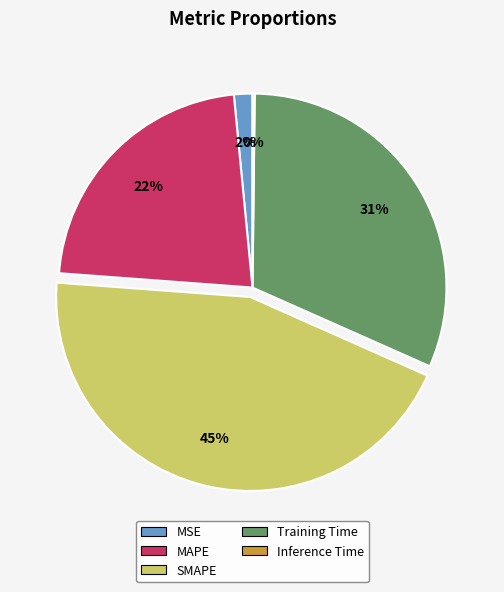

What is the largest slice in the pie chart?

SMAPE